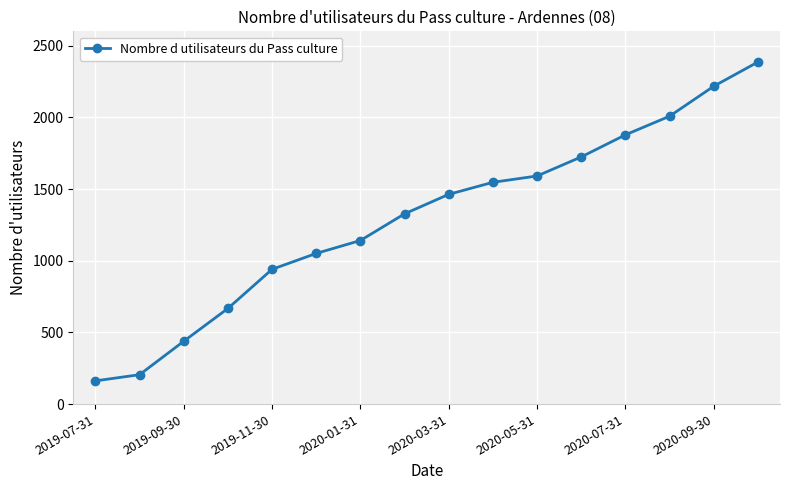

True or false: there are more than 2 points higher than both neighbors.

False